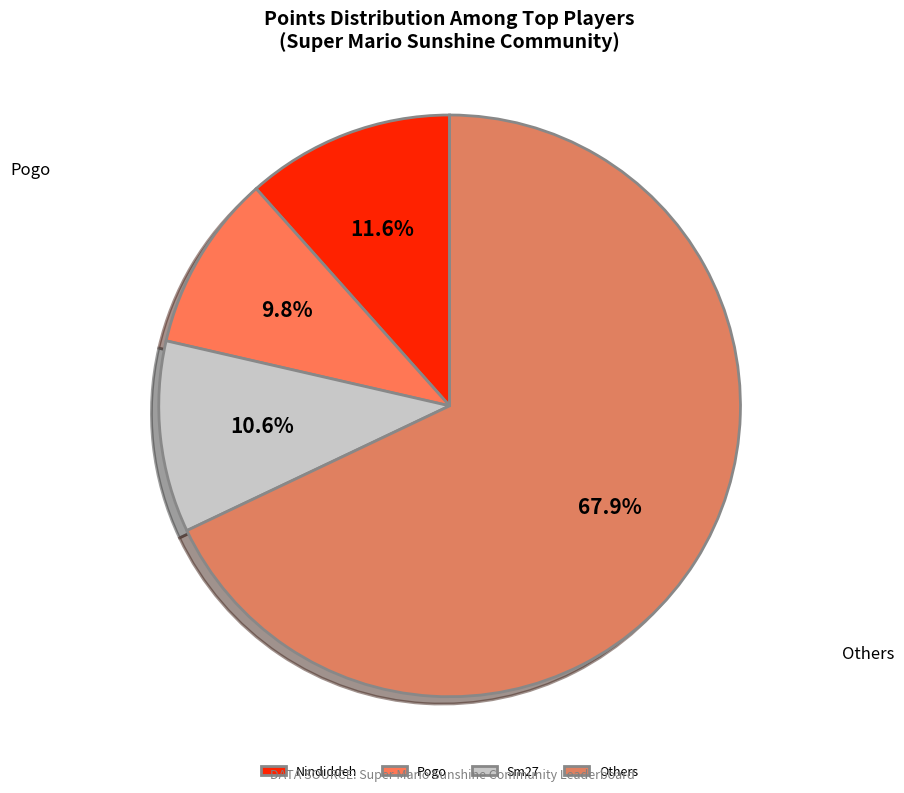

What percentage is NOT represented by Nindiddeh?

88.4%